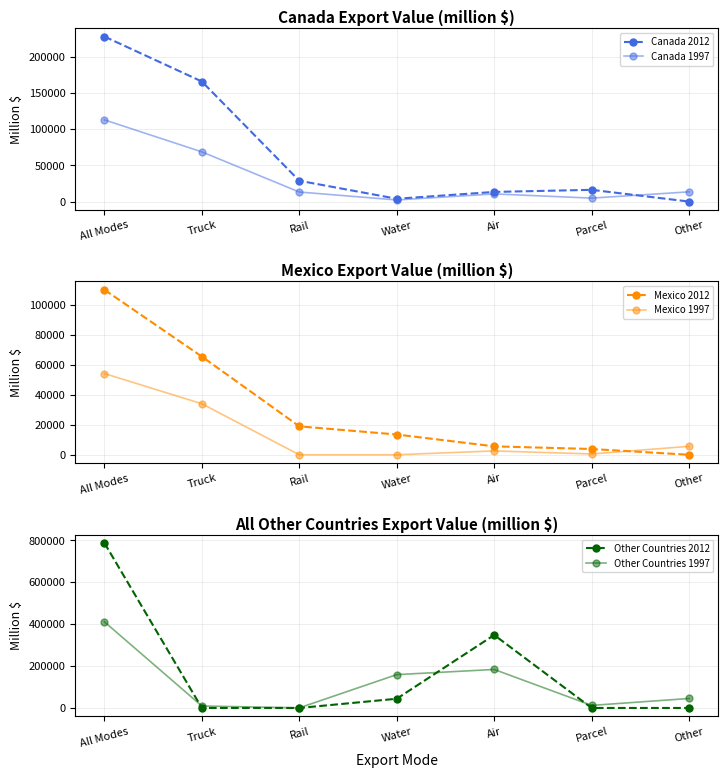

How many data points does each series have?

7